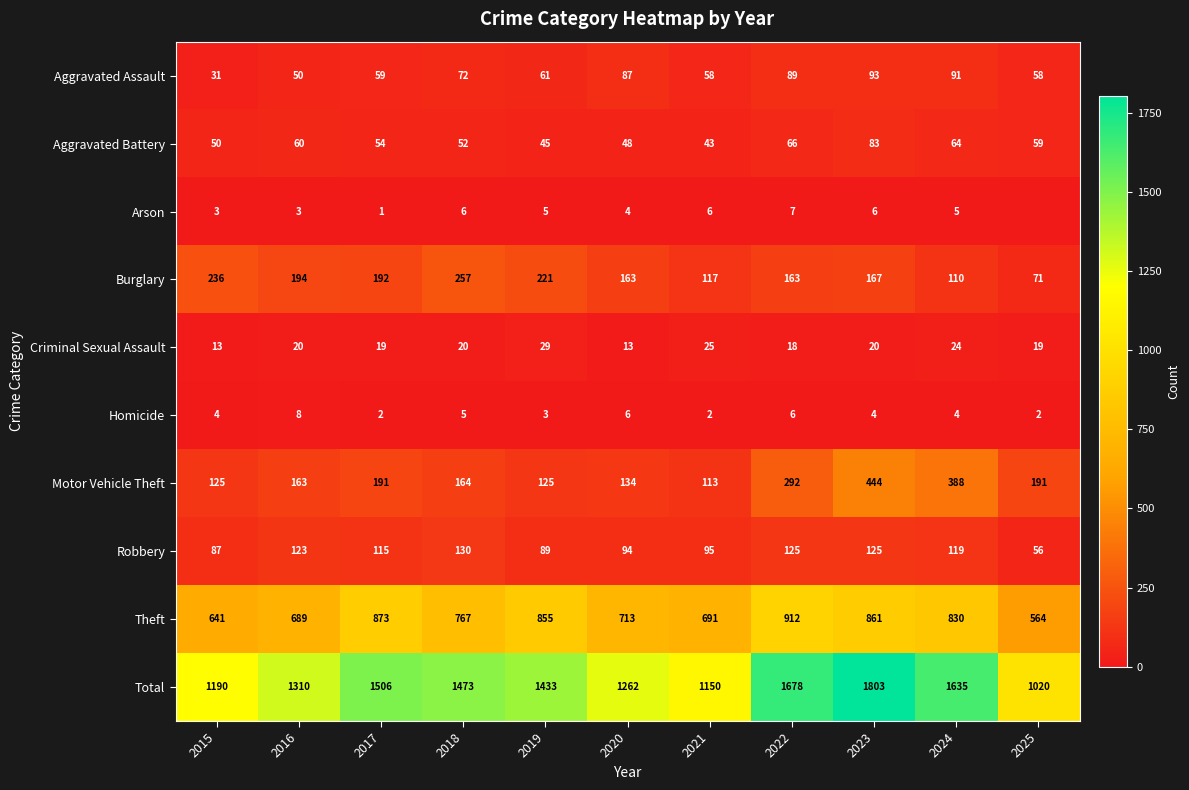

What is the difference between the highest and lowest values at 2021?

1148